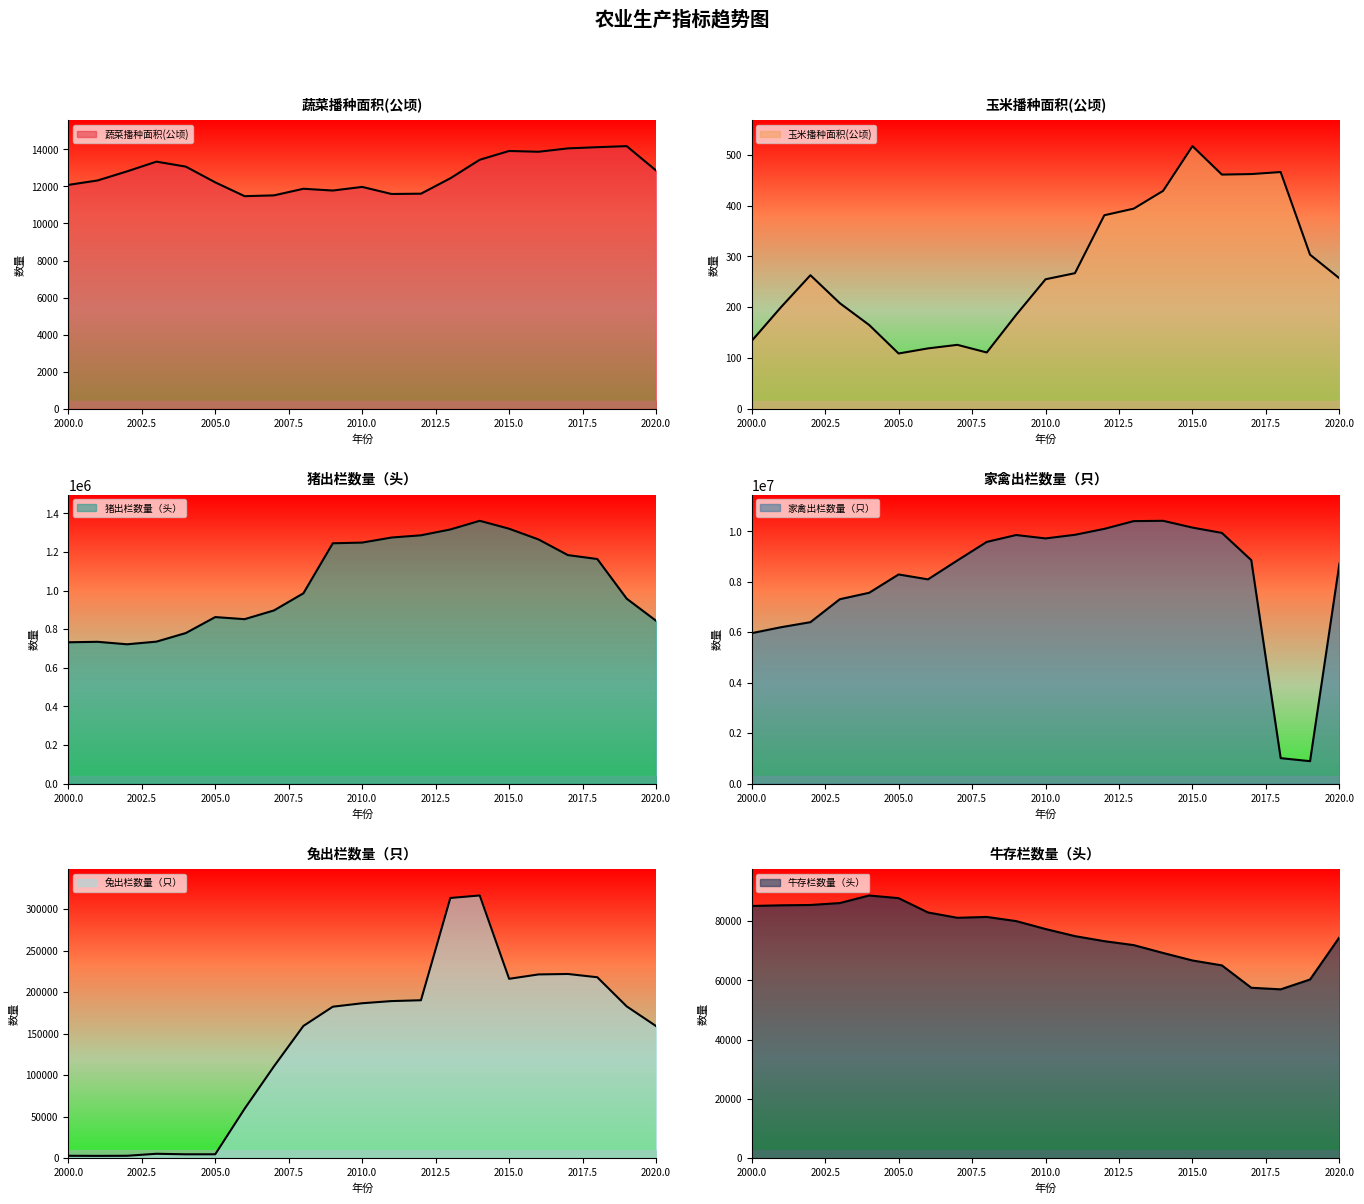

Rank the series by their maximum value, from highest to lowest.

家禽出栏数量（只）, 猪出栏数量（头）, 兔出栏数量（只）, 牛存栏数量（头）, 蔬菜播种面积(公顷), 玉米播种面积(公顷)